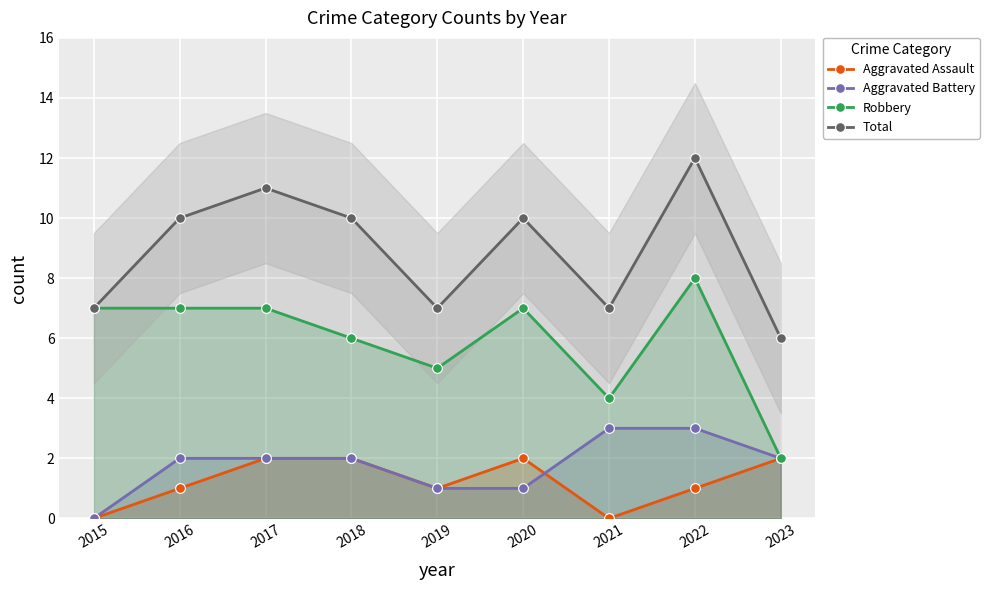

True or false: Total and Aggravated Battery intersect in this chart.

False